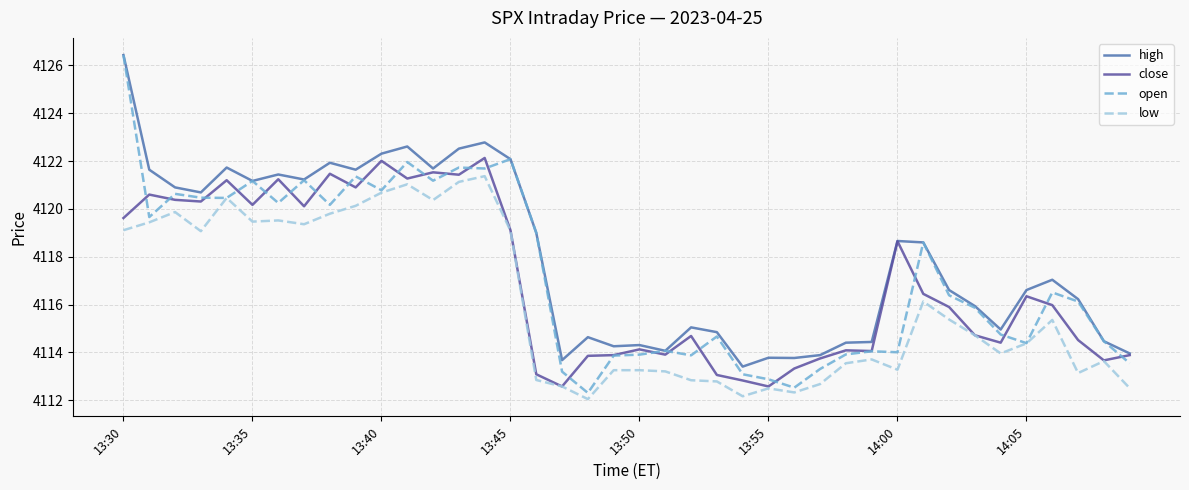

What is the greatest value displayed?

4126.4